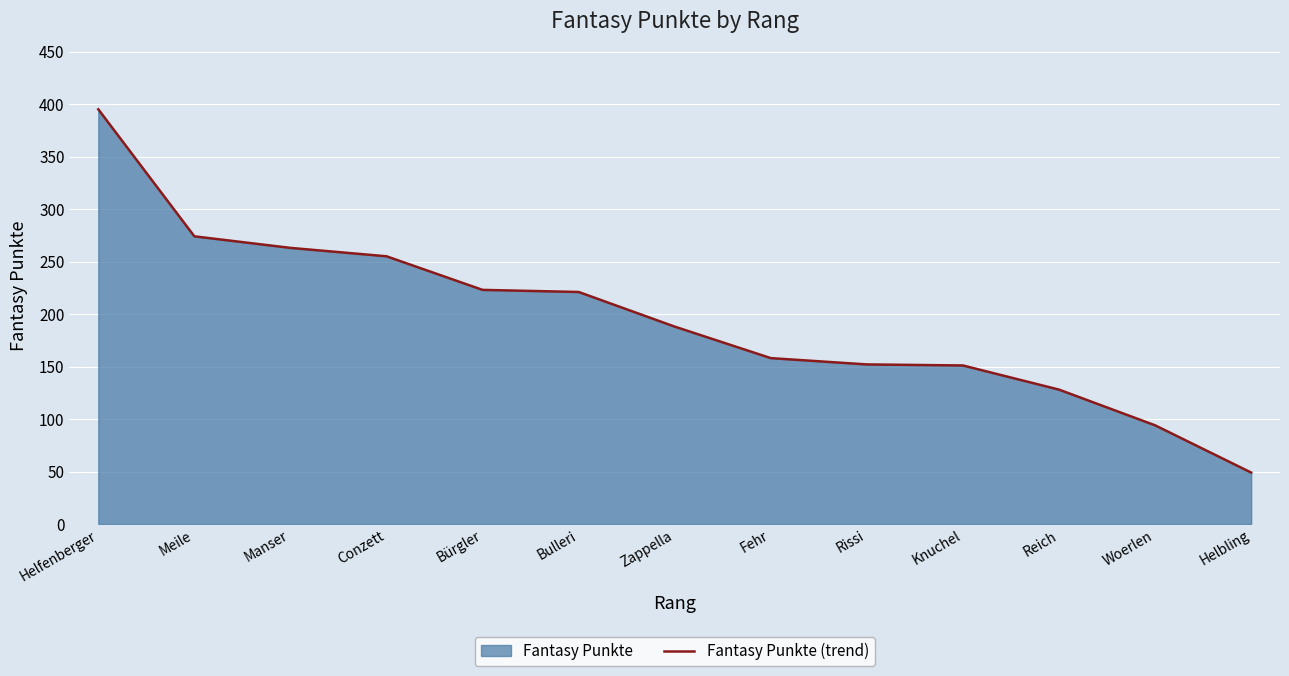

What is the approximate value at Meile?

274